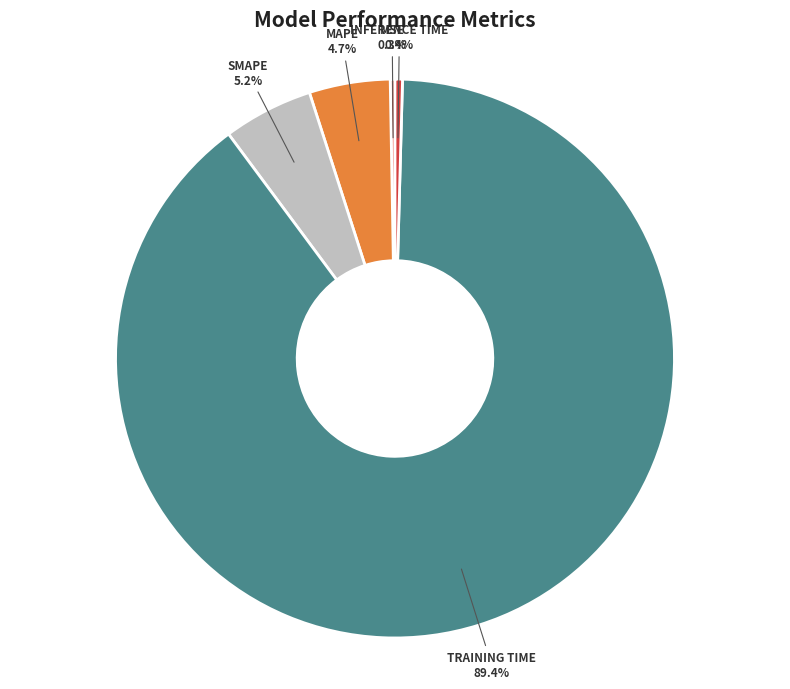

Which category has the biggest portion of the pie?

Training Time